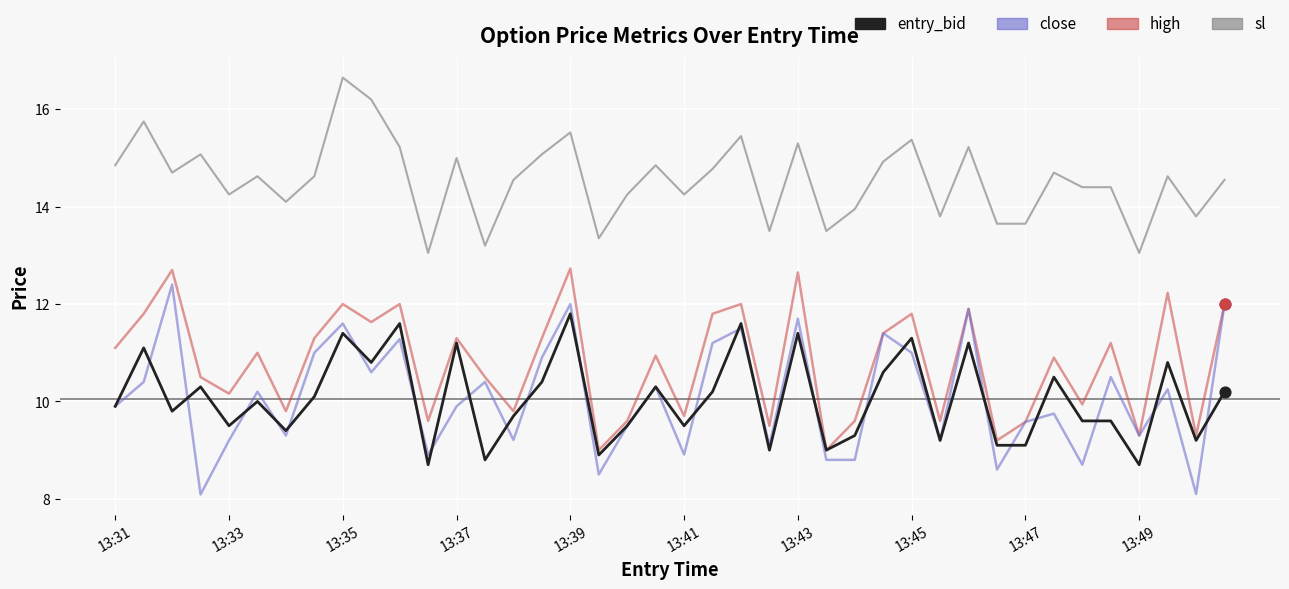

Which series has the widest spread of values?

close